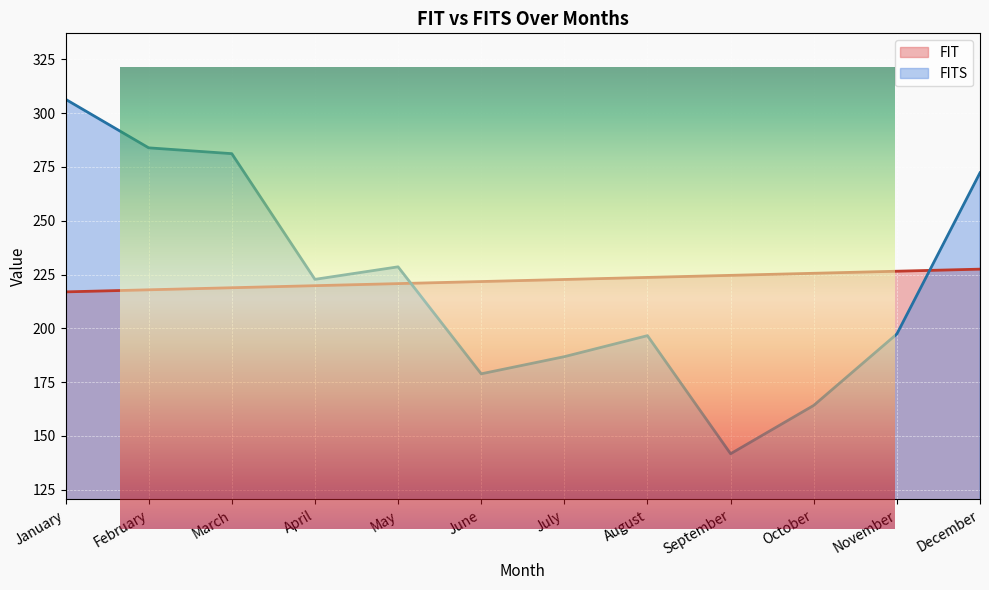

True or false: FITS and FIT intersect in this chart.

True